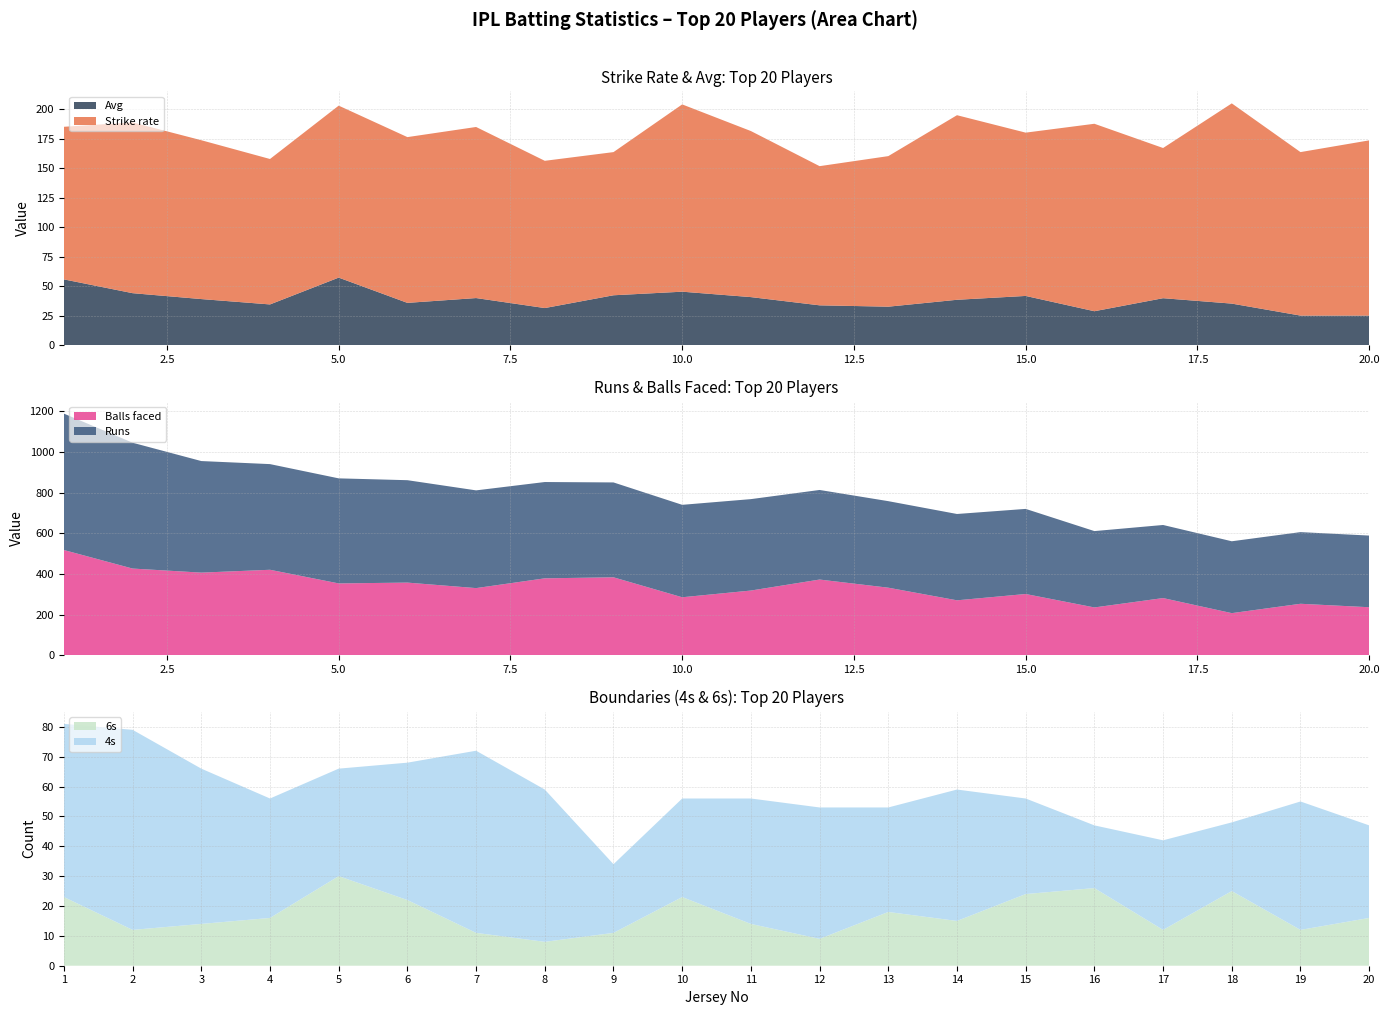

Reading right to left, what are all the values shown in this chart?

Strike rate: 20=148.5	19=138.6	18=169.7	17=127.3	16=158.9	15=138.4	14=156.4	13=127.6	12=118.0	11=140.8	10=158.7	9=121.3	8=124.8	7=145.0	6=140.5	5=145.8	4=123.3	3=134.6	2=144.7	1=129.3
Avg: 20=25.1	19=25.1	18=35.3	17=39.9	16=28.8	15=41.8	14=38.5	13=32.7	12=33.8	11=40.8	10=45.4	9=42.4	8=31.5	7=40.0	6=35.9	5=57.3	4=34.6	3=39.1	2=44.1	1=55.8
Runs: 20=352.0	19=352.0	18=353.0	17=359.0	16=375.0	15=418.0	14=424.0	13=425.0	12=440.0	11=449.0	10=454.0	9=466.0	8=473.0	7=480.0	6=503.0	5=516.0	4=519.0	3=548.0	2=618.0	1=670.0
Balls faced: 20=237.0	19=254.0	18=208.0	17=282.0	16=236.0	15=302.0	14=271.0	13=333.0	12=373.0	11=319.0	10=286.0	9=384.0	8=379.0	7=331.0	6=358.0	5=354.0	4=421.0	3=407.0	2=427.0	1=518.0
4s: 20=31.0	19=43.0	18=23.0	17=30.0	16=21.0	15=32.0	14=44.0	13=35.0	12=44.0	11=42.0	10=33.0	9=23.0	8=51.0	7=61.0	6=46.0	5=36.0	4=40.0	3=52.0	2=67.0	1=58.0
6s: 20=16.0	19=12.0	18=25.0	17=12.0	16=26.0	15=24.0	14=15.0	13=18.0	12=9.0	11=14.0	10=23.0	9=11.0	8=8.0	7=11.0	6=22.0	5=30.0	4=16.0	3=14.0	2=12.0	1=23.0